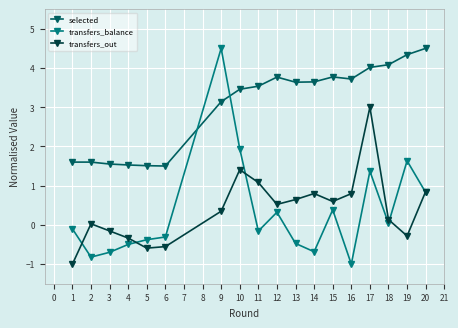

At which label does transfers_out reach its peak?

17